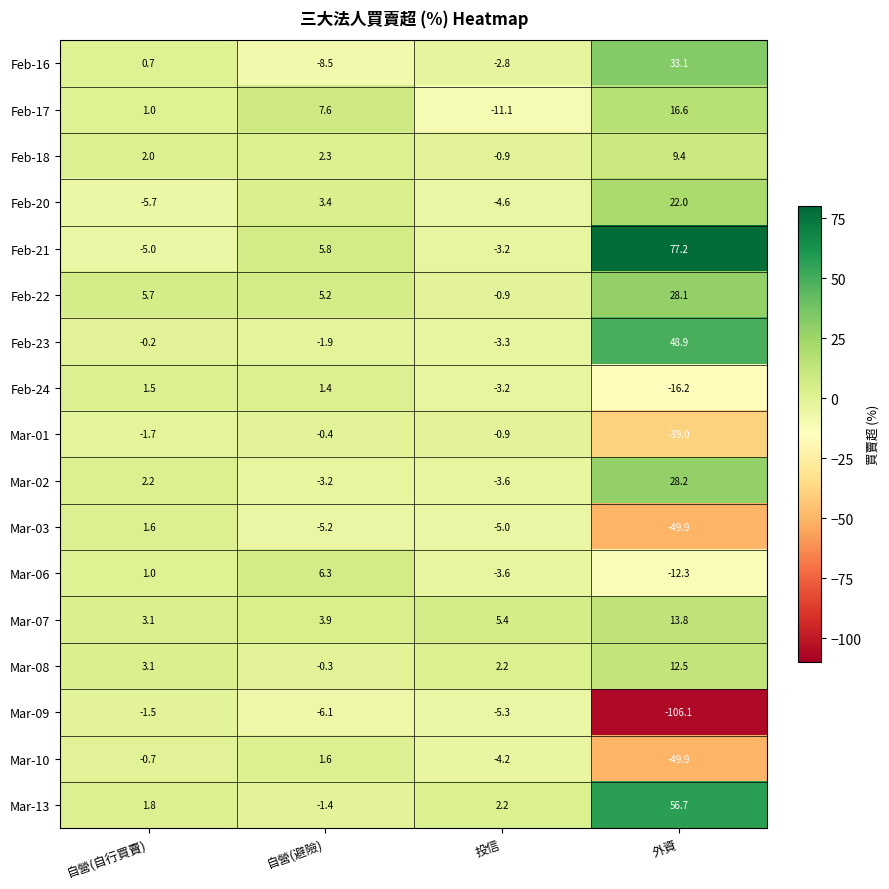

What is the difference between the maximum and minimum values in the Feb-24 series?

17.7